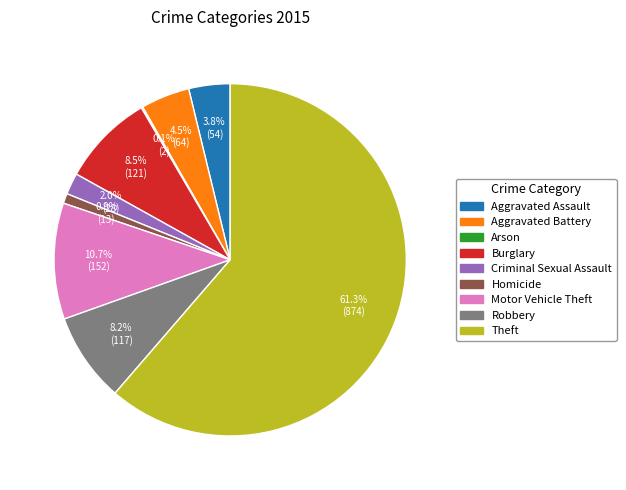

Which slice is the largest?

Theft